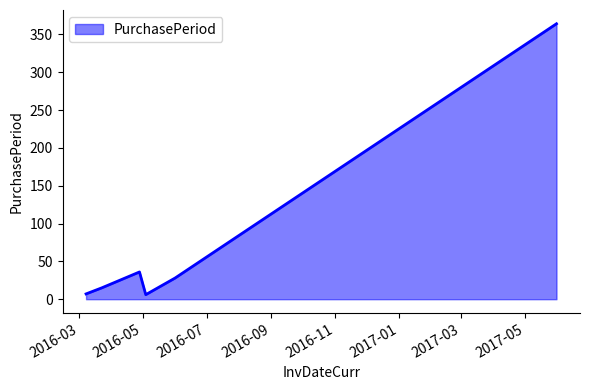

True or false: there are more than 2 points higher than both neighbors.

False